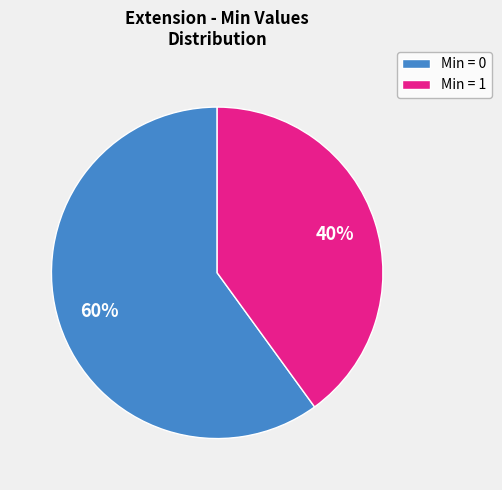

Does any single category account for the majority?

Yes